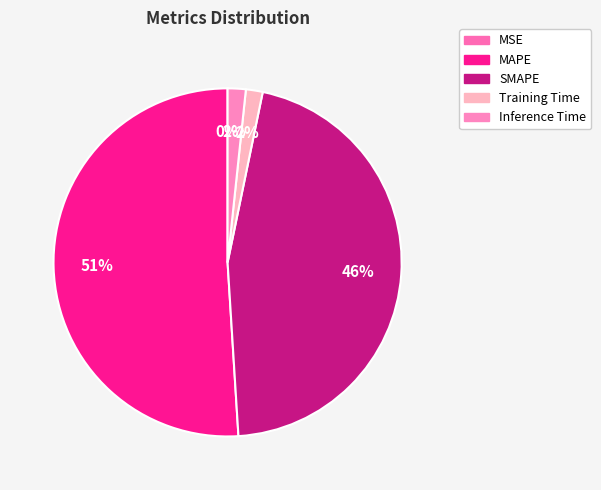

Is there any slice that represents more than half of the pie?

Yes